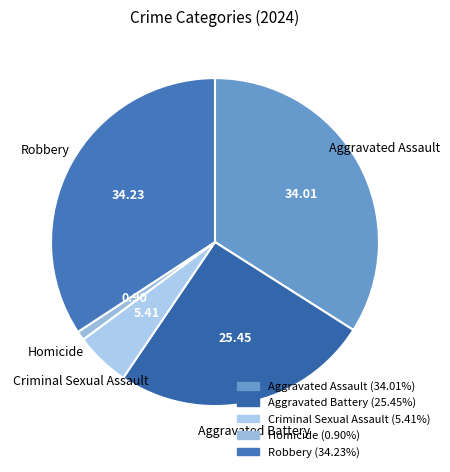

Is there a majority slice in this chart?

No